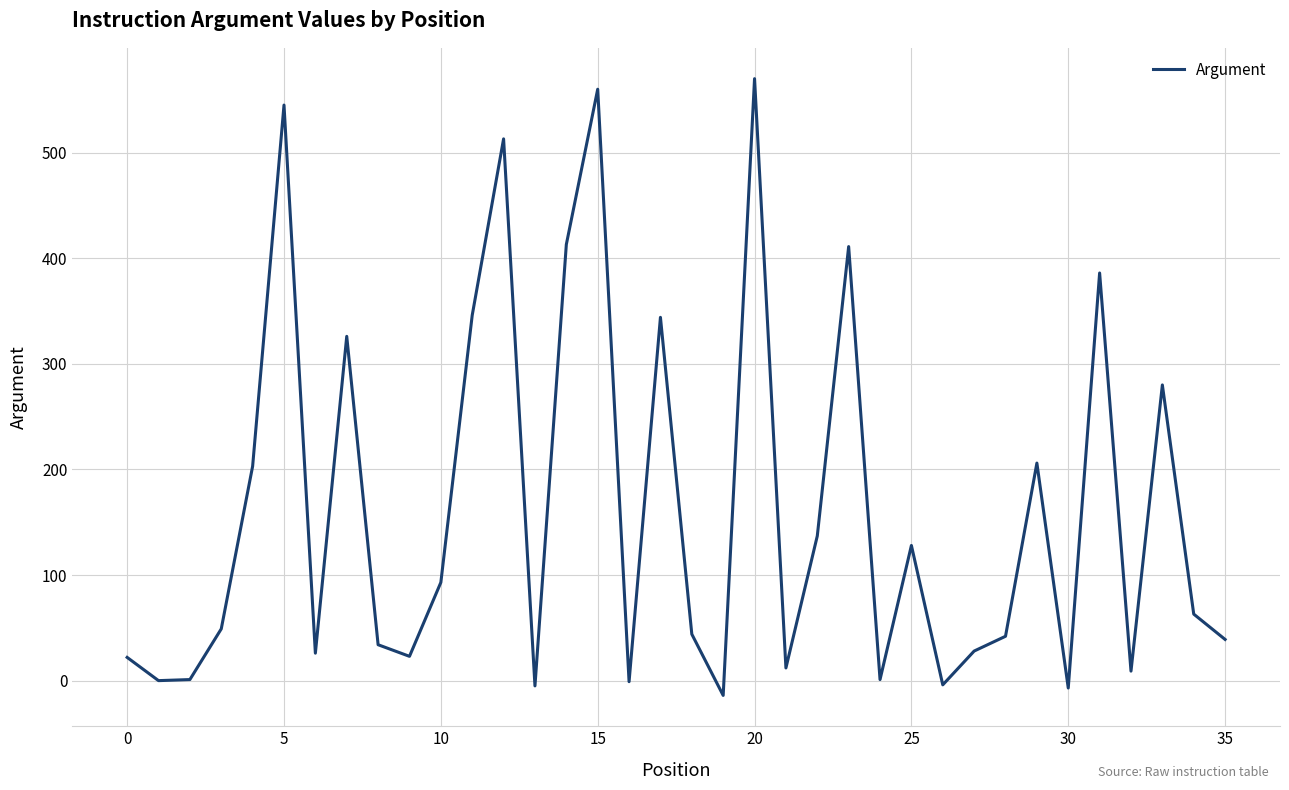

What is the maximum value shown in the chart?

570